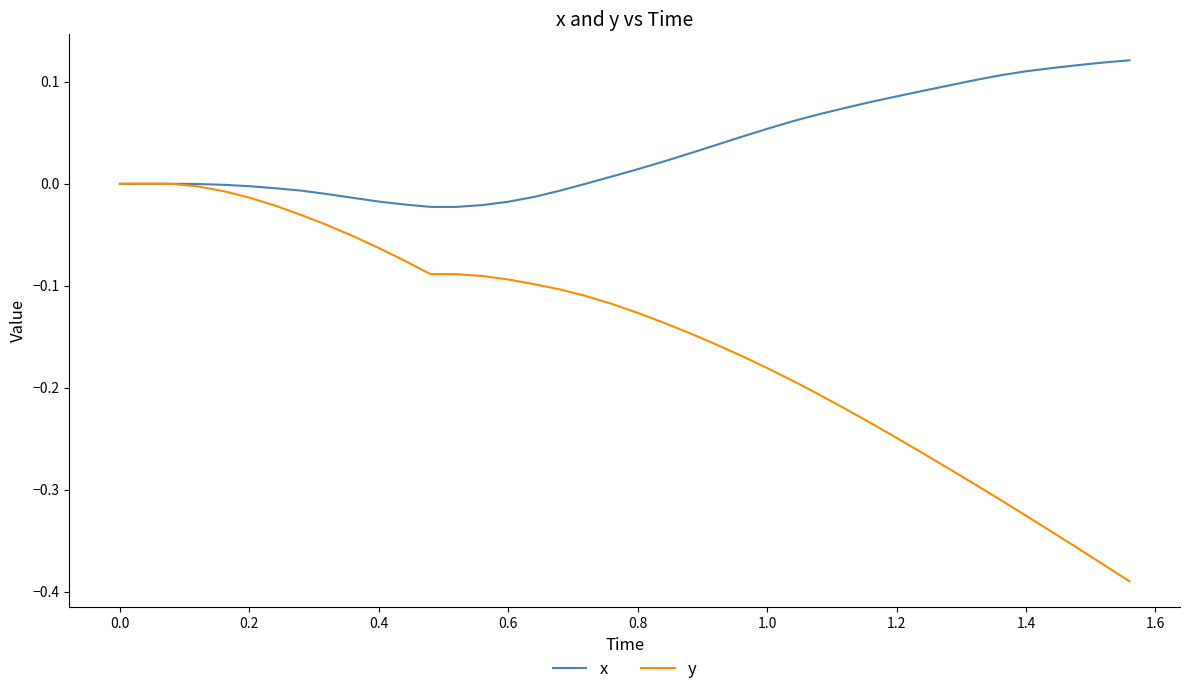

Which series has the largest range (max minus min)?

y